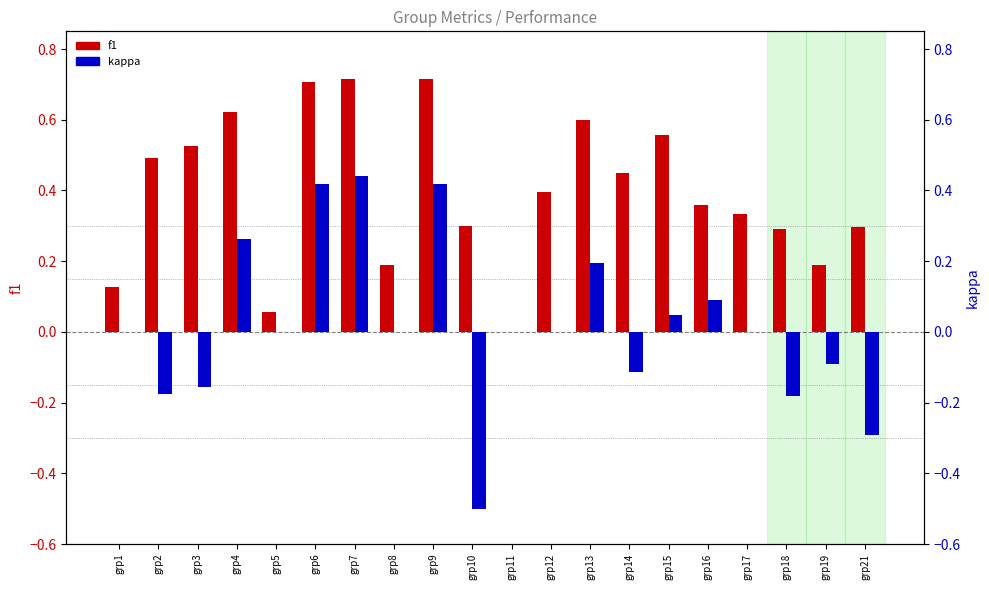

Are the bars grouped side by side (vs. stacked)?

Yes